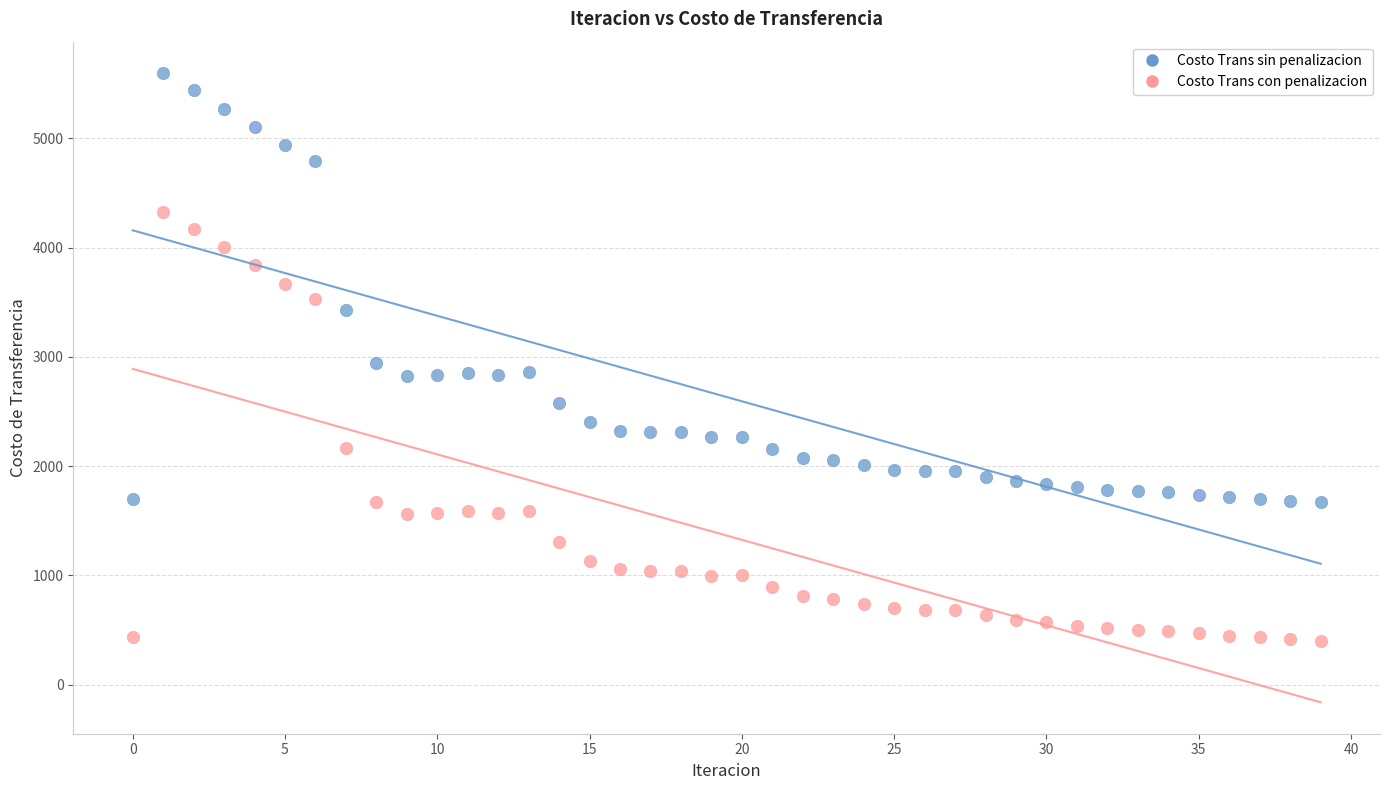

Which series reaches the minimum Y coordinate?

Costo Trans con penalizacion